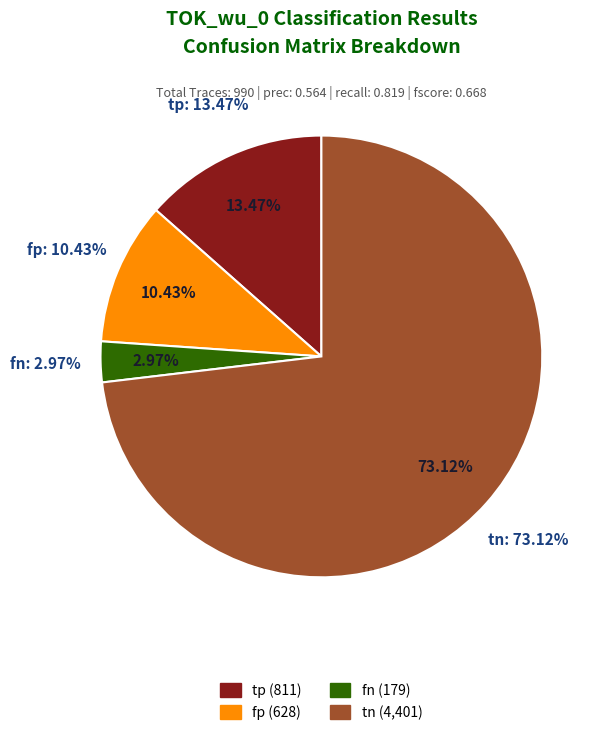

Rank the categories by value from highest to lowest.

tn, tp, fp, fn